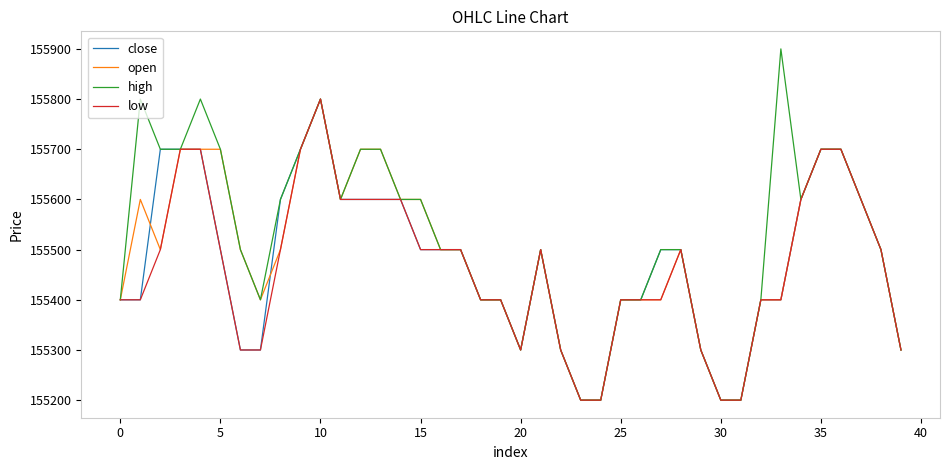

What is the minimum value shown in the chart?

155200